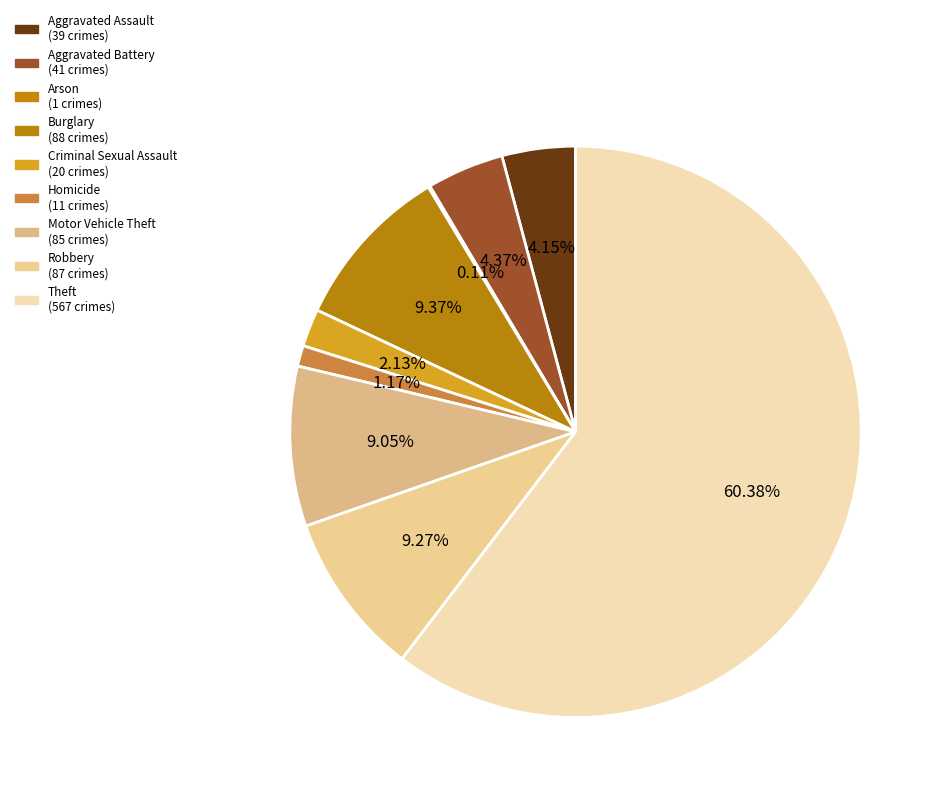

To the nearest percent, what is the average slice percentage?

11%